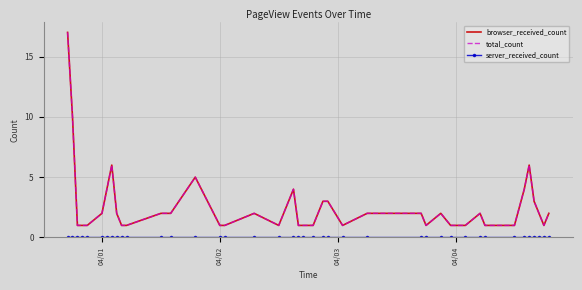

Reading left to right, extract all data points from this chart.

browser_received_count: 17	10	1	1	1	2	4	6	2	1	1	2	2	5	1	1	2	1	4	1	1	1	3	3	1	2	2	1	2	1	1	2	1	1	4	6	3	2	1	2
total_count: 17	10	1	1	1	2	4	6	2	1	1	2	2	5	1	1	2	1	4	1	1	1	3	3	1	2	2	1	2	1	1	2	1	1	4	6	3	2	1	2
server_received_count: 0	0	0	0	0	0	0	0	0	0	0	0	0	0	0	0	0	0	0	0	0	0	0	0	0	0	0	0	0	0	0	0	0	0	0	0	0	0	0	0